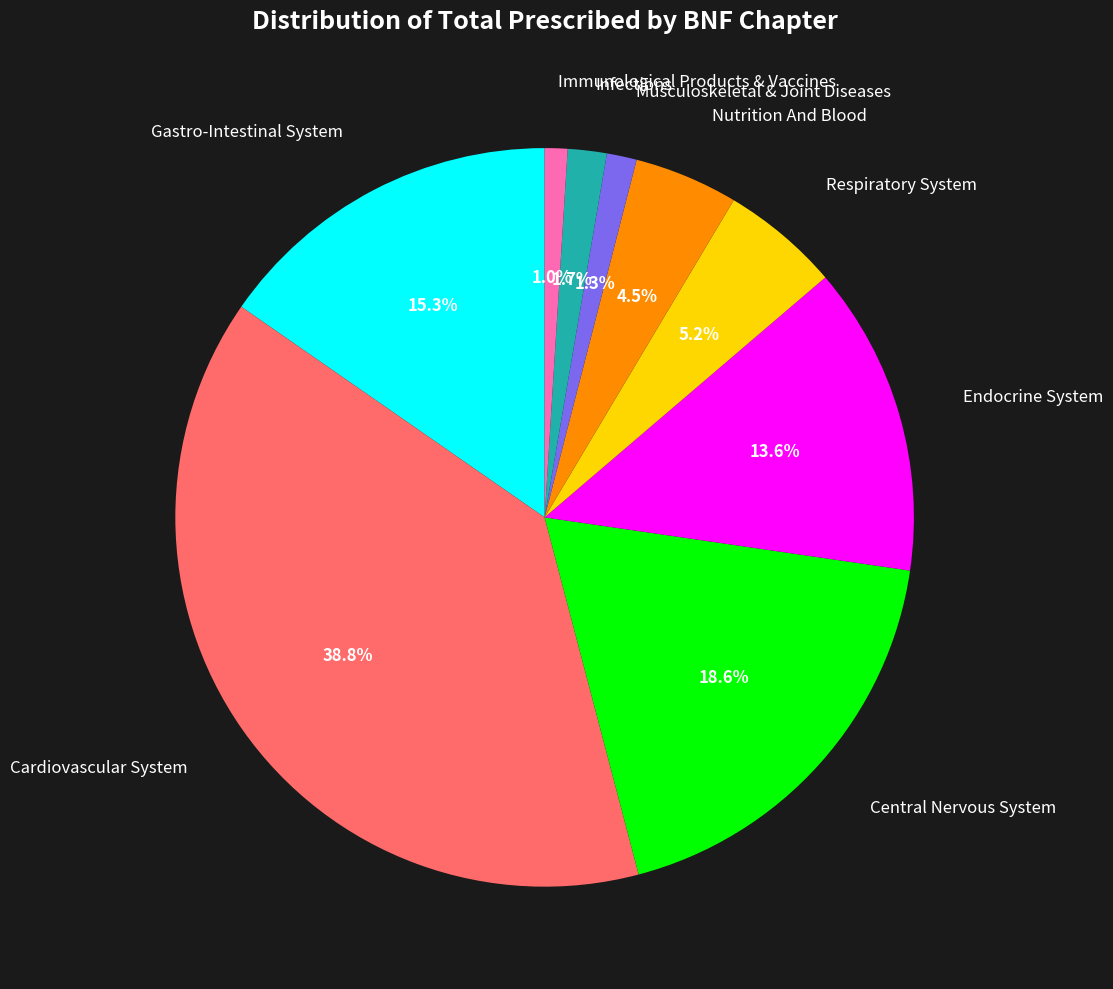

Which category has the biggest portion of the pie?

Cardiovascular System